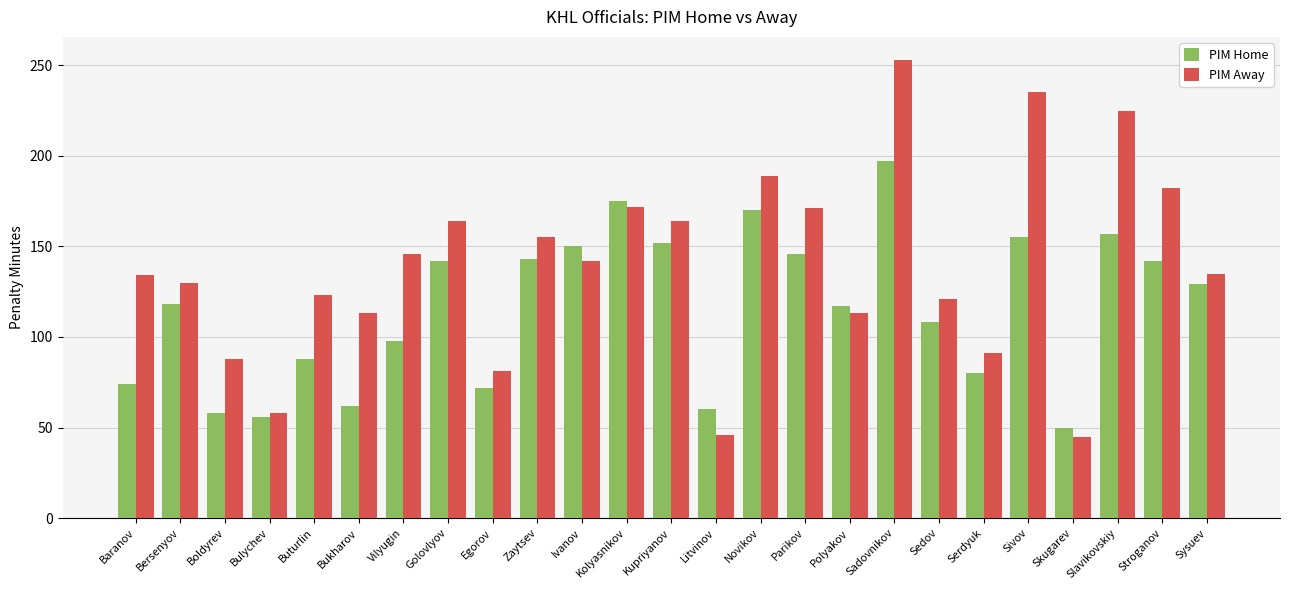

At which category is the sum across all series the highest?

Sadovnikov